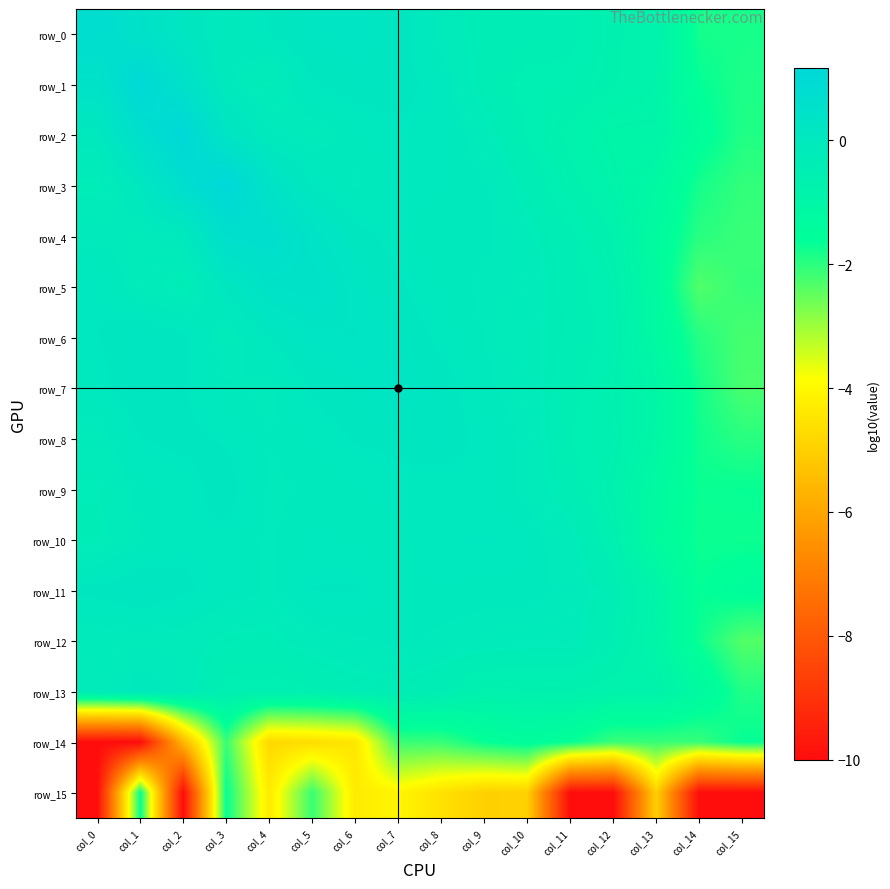

The row_5 series shows -0.5 at col_2. True or false?

False